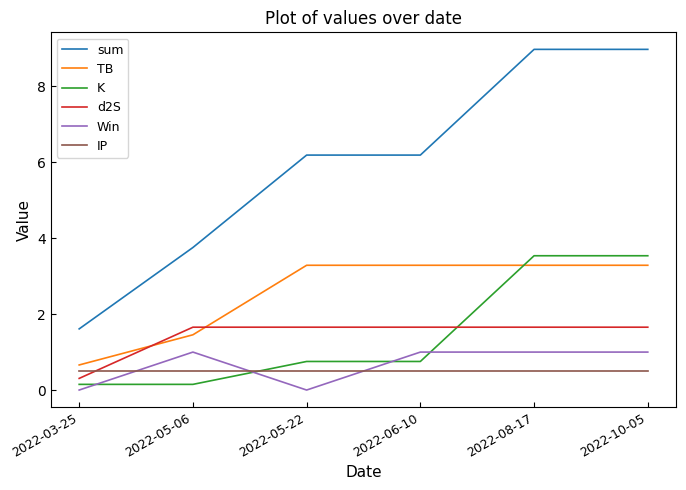

Which series has the largest range (max minus min)?

sum